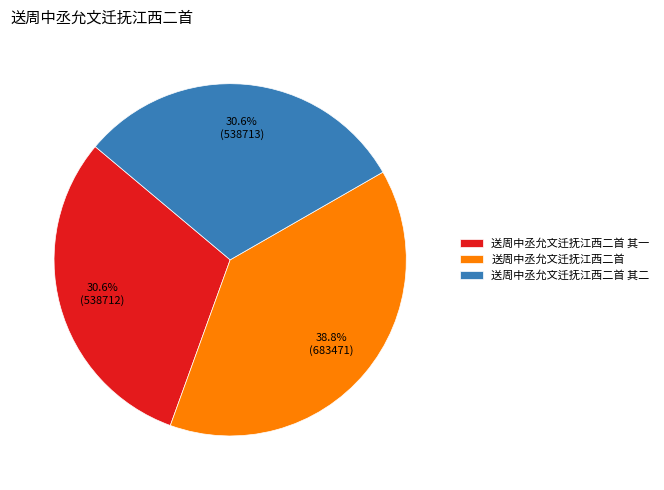

Does any single category account for the majority?

No